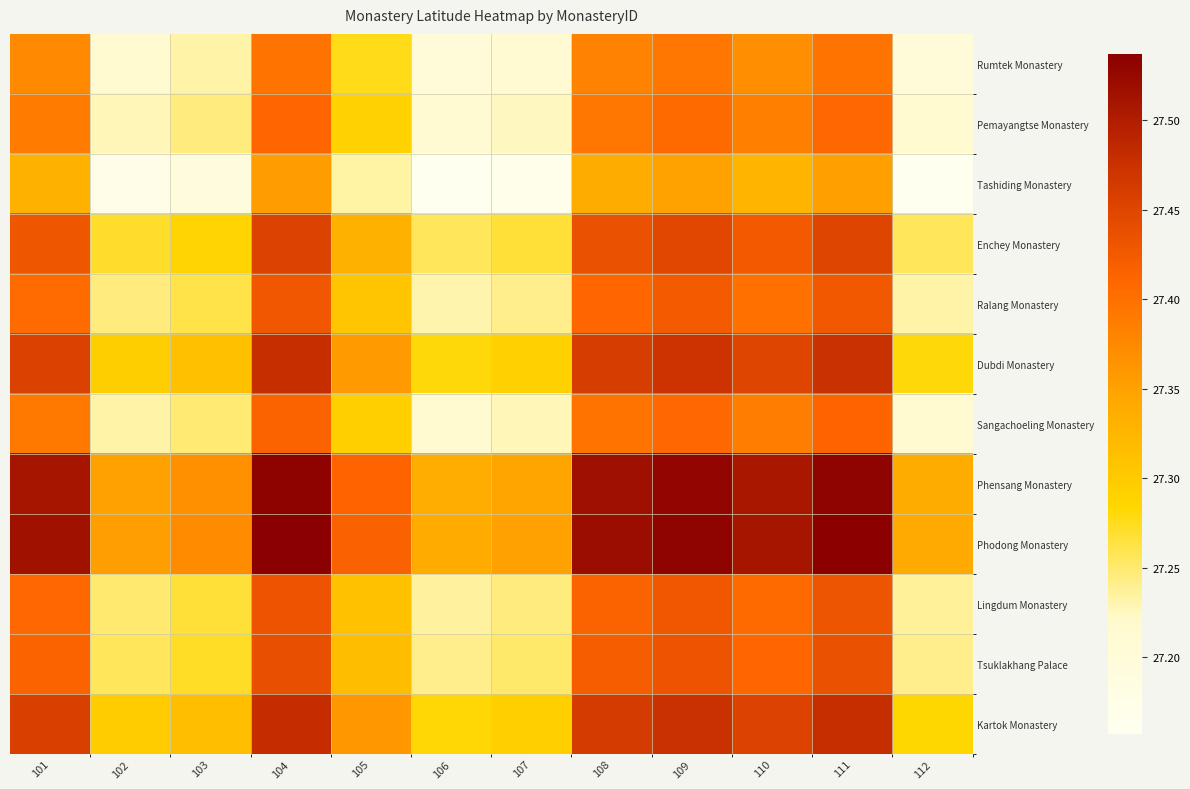

Reading left to right, list all the values displayed in this chart.

Rumtek Monastery: 101=27.4	102=27.2	103=27.2	104=27.4	105=27.3	106=27.2	107=27.2	108=27.4	109=27.4	110=27.4	111=27.4	112=27.2
Pemayangtse Monastery: 101=27.4	102=27.2	103=27.2	104=27.4	105=27.3	106=27.2	107=27.2	108=27.4	109=27.4	110=27.4	111=27.4	112=27.2
Tashiding Monastery: 101=27.3	102=27.2	103=27.2	104=27.4	105=27.2	106=27.2	107=27.2	108=27.3	109=27.3	110=27.3	111=27.4	112=27.2
Enchey Monastery: 101=27.4	102=27.3	103=27.3	104=27.5	105=27.3	106=27.3	107=27.3	108=27.4	109=27.4	110=27.4	111=27.5	112=27.3
Ralang Monastery: 101=27.4	102=27.2	103=27.3	104=27.4	105=27.3	106=27.2	107=27.2	108=27.4	109=27.4	110=27.4	111=27.4	112=27.2
Dubdi Monastery: 101=27.5	102=27.3	103=27.3	104=27.5	105=27.4	106=27.3	107=27.3	108=27.5	109=27.5	110=27.5	111=27.5	112=27.3
Sangachoeling Monastery: 101=27.4	102=27.2	103=27.2	104=27.4	105=27.3	106=27.2	107=27.2	108=27.4	109=27.4	110=27.4	111=27.4	112=27.2
Phensang Monastery: 101=27.5	102=27.4	103=27.4	104=27.5	105=27.4	106=27.3	107=27.3	108=27.5	109=27.5	110=27.5	111=27.5	112=27.3
Phodong Monastery: 101=27.5	102=27.4	103=27.4	104=27.5	105=27.4	106=27.3	107=27.4	108=27.5	109=27.5	110=27.5	111=27.5	112=27.3
Lingdum Monastery: 101=27.4	102=27.2	103=27.3	104=27.4	105=27.3	106=27.2	107=27.2	108=27.4	109=27.4	110=27.4	111=27.4	112=27.2
Tsuklakhang Palace: 101=27.4	102=27.3	103=27.3	104=27.4	105=27.3	106=27.2	107=27.3	108=27.4	109=27.4	110=27.4	111=27.4	112=27.2
Kartok Monastery: 101=27.5	102=27.3	103=27.3	104=27.5	105=27.4	106=27.3	107=27.3	108=27.5	109=27.5	110=27.5	111=27.5	112=27.3